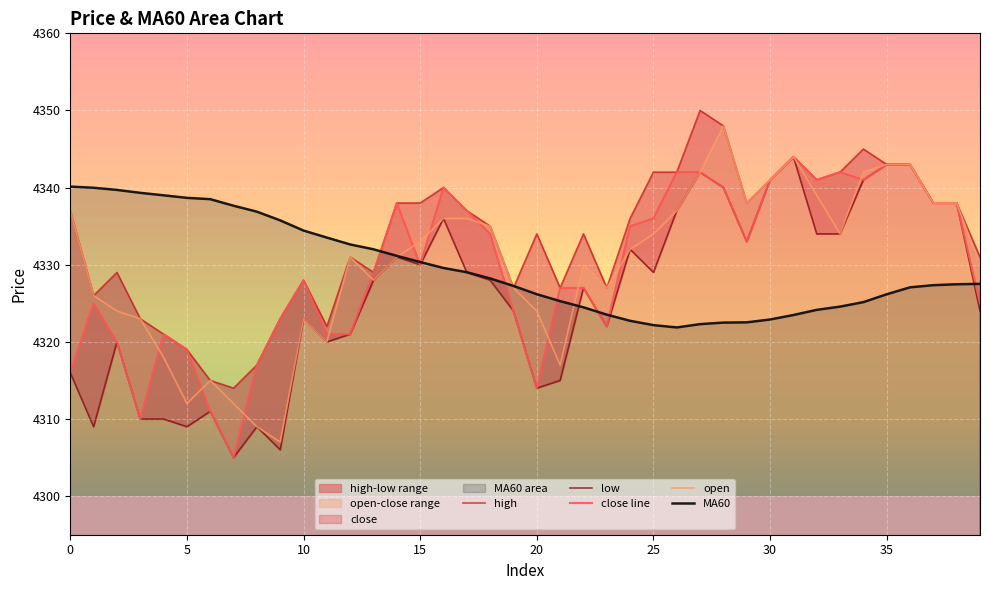

What is the total value across all series at 11?

21616.5